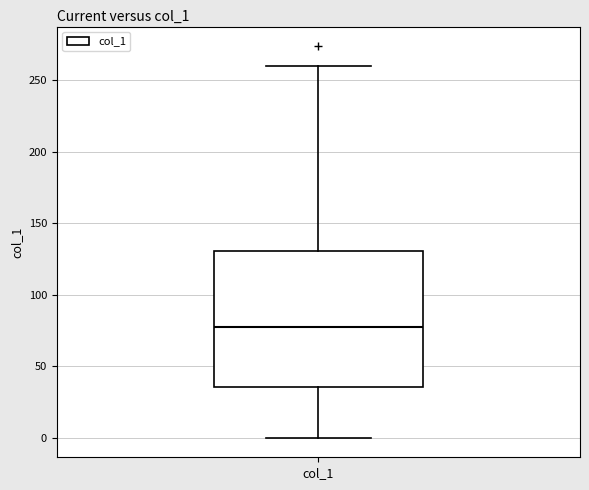

Where does the lower whisker of the box for col_1 end on the y-axis? The values are not printed on the chart, so give them approximately, as read against the axis.

0